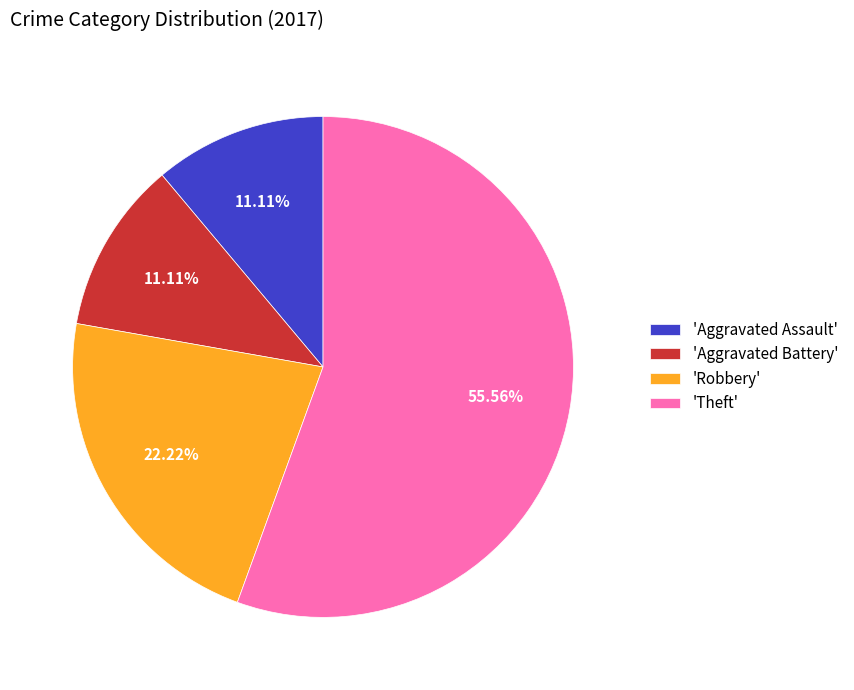

Does 'Aggravated Battery' represent more than half of the total?

No